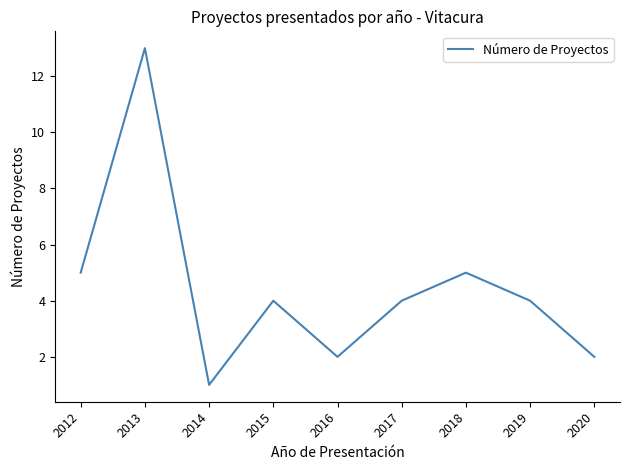

What is the change in value from 2013 to 2018?

-8